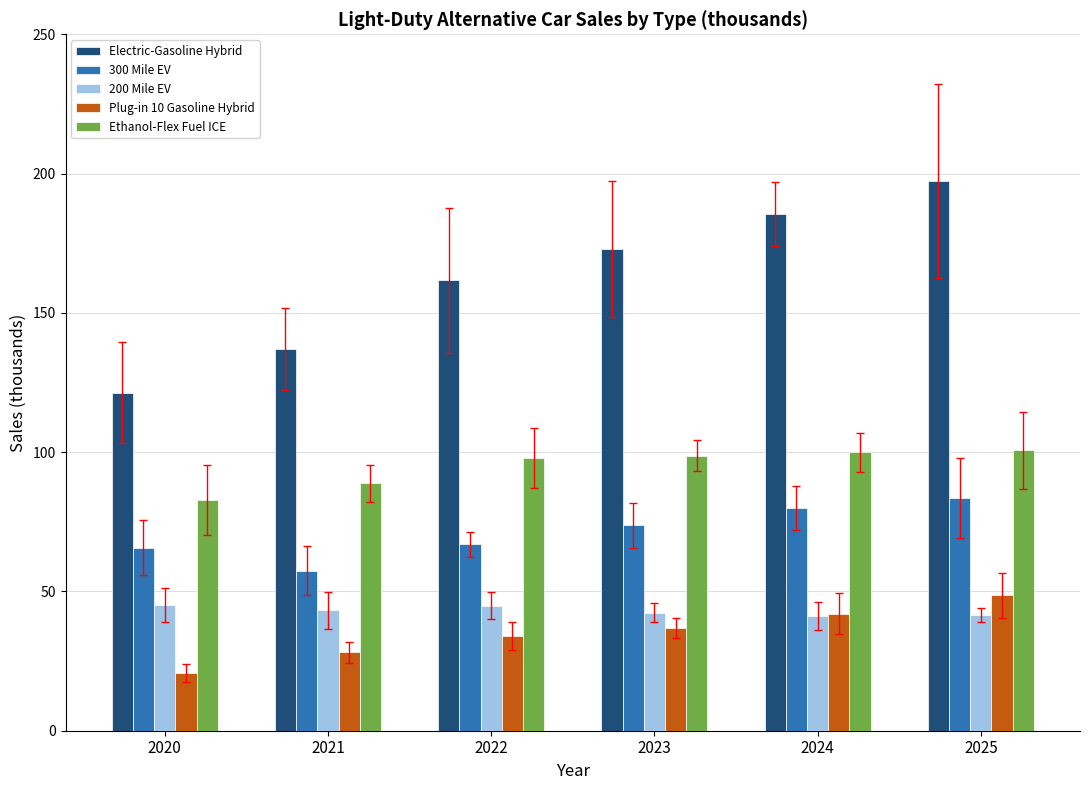

What is the difference between the second highest and minimum values in the 300 Mile EV series?

22.5